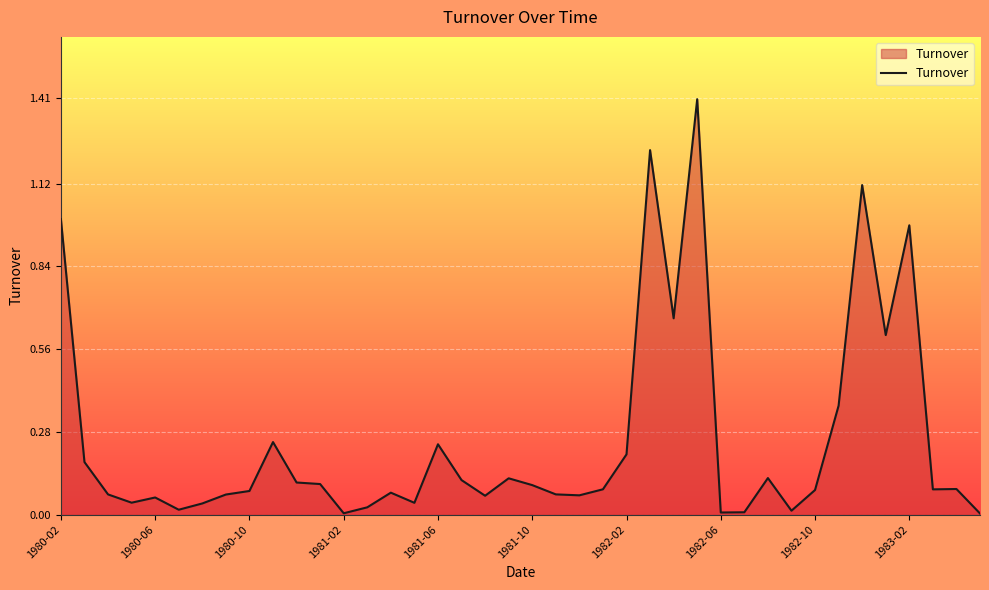

What is the maximum value shown in the chart?

1.4